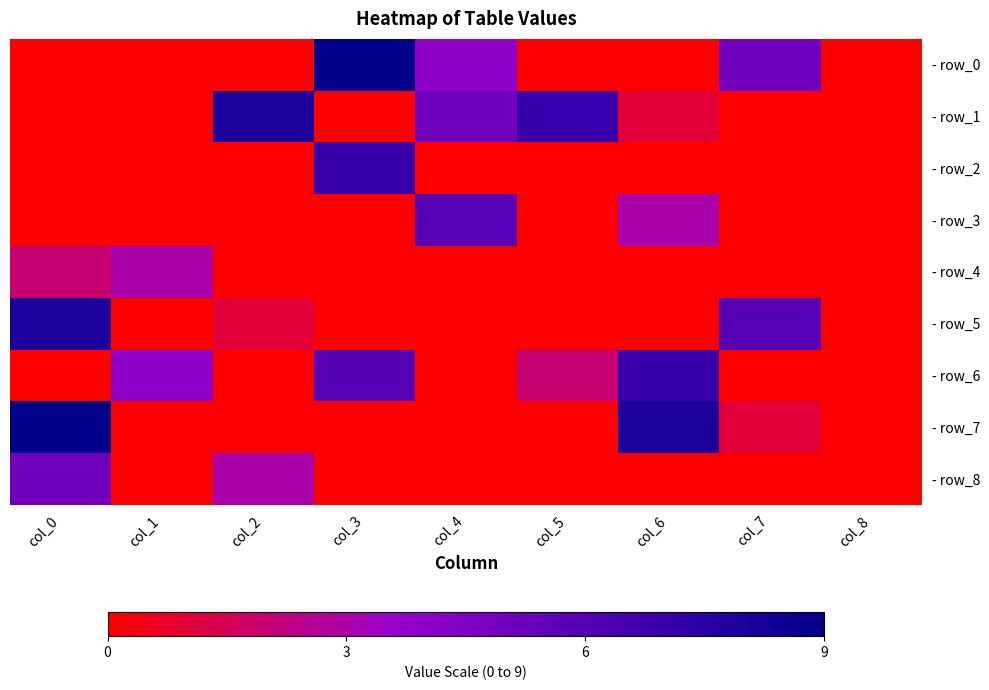

At how many categories does at least one series exceed 1?

8